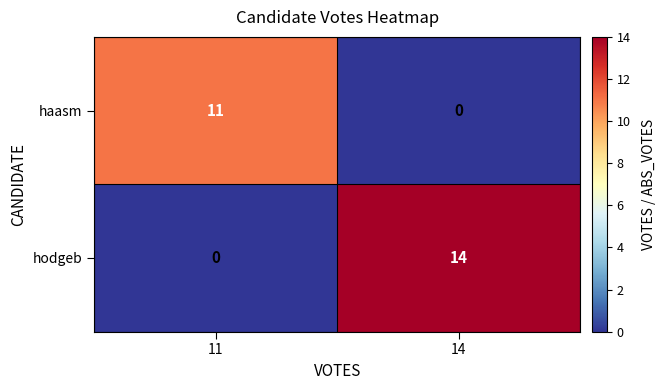

Which series has the widest spread of values?

hodgeb